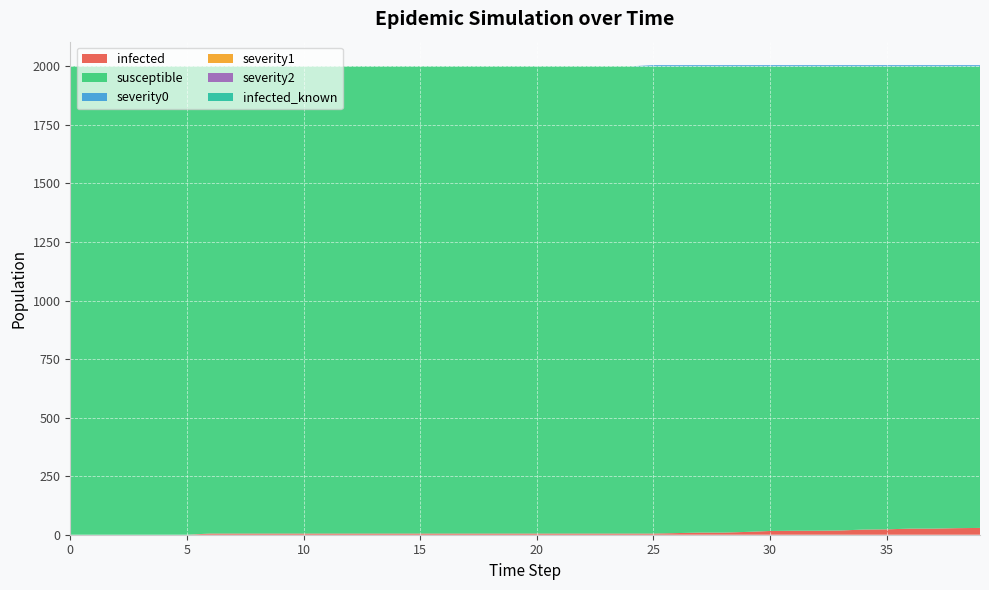

Reading left to right, extract all data points from this chart.

infected: 0=0	1=0	2=0	3=0	4=0	5=0	6=5	7=5	8=5	9=5	10=5	11=5	12=5	13=5	14=5	15=5	16=5	17=5	18=5	19=5	20=5	21=5	22=5	23=5	24=5	25=5	26=7	27=9	28=9	29=12	30=16	31=17	32=17	33=18	34=22	35=23	36=26	37=26	38=28	39=29
susceptible: 0=2000	1=2000	2=2000	3=2000	4=2000	5=2000	6=1995	7=1995	8=1995	9=1995	10=1995	11=1995	12=1995	13=1995	14=1995	15=1995	16=1995	17=1995	18=1995	19=1995	20=1995	21=1995	22=1995	23=1995	24=1995	25=1995	26=1993	27=1991	28=1991	29=1988	30=1984	31=1983	32=1983	33=1982	34=1978	35=1977	36=1974	37=1974	38=1972	39=1971
severity0: 0=0	1=0	2=0	3=0	4=0	5=0	6=0	7=0	8=0	9=0	10=0	11=0	12=0	13=0	14=0	15=0	16=0	17=0	18=0	19=0	20=0	21=0	22=0	23=0	24=0	25=5	26=5	27=5	28=5	29=5	30=5	31=5	32=5	33=5	34=5	35=5	36=5	37=5	38=5	39=5
severity1: 0=0	1=0	2=0	3=0	4=0	5=0	6=0	7=0	8=0	9=0	10=0	11=0	12=0	13=0	14=0	15=0	16=0	17=0	18=0	19=0	20=0	21=0	22=0	23=0	24=0	25=0	26=0	27=0	28=0	29=0	30=0	31=0	32=0	33=0	34=0	35=0	36=0	37=0	38=0	39=0
severity2: 0=0	1=0	2=0	3=0	4=0	5=0	6=0	7=0	8=0	9=0	10=0	11=0	12=0	13=0	14=0	15=0	16=0	17=0	18=0	19=0	20=0	21=0	22=0	23=0	24=0	25=0	26=0	27=0	28=0	29=0	30=0	31=0	32=0	33=0	34=0	35=0	36=0	37=0	38=0	39=0
infected_known: 0=0	1=0	2=0	3=0	4=0	5=0	6=0	7=0	8=0	9=0	10=0	11=0	12=0	13=0	14=0	15=0	16=0	17=0	18=0	19=0	20=0	21=0	22=0	23=0	24=0	25=0	26=0	27=0	28=0	29=0	30=0	31=0	32=0	33=0	34=0	35=0	36=0	37=0	38=0	39=0